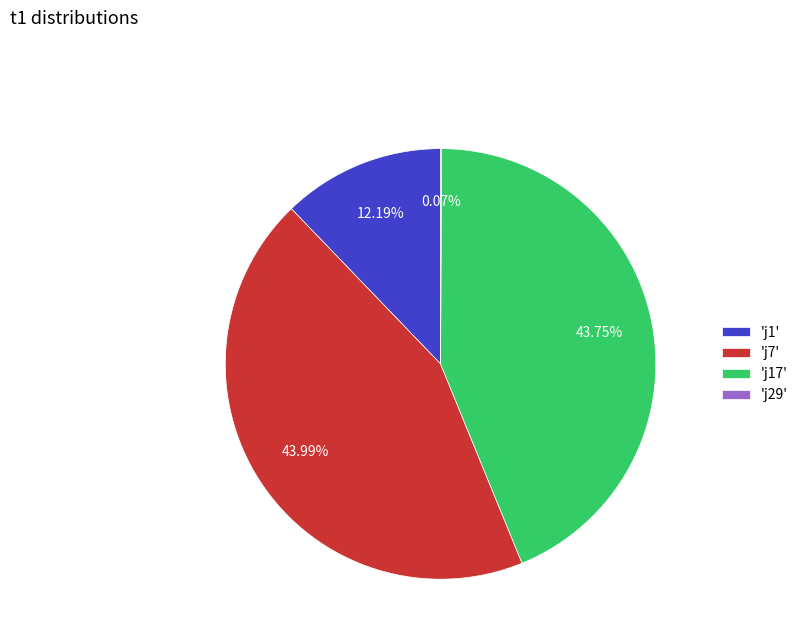

Combined, do 'j7' and 'j1' account for over 50%?

Yes